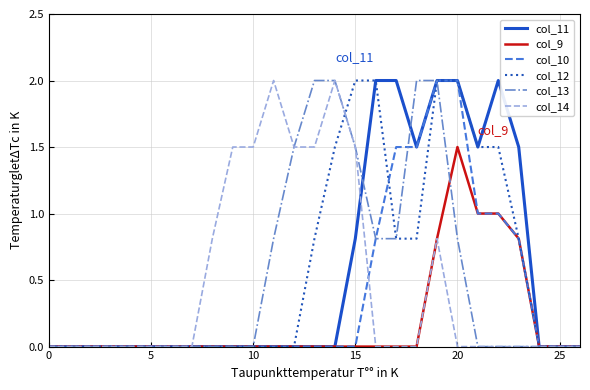

What is the maximum value for col_9?

1.5